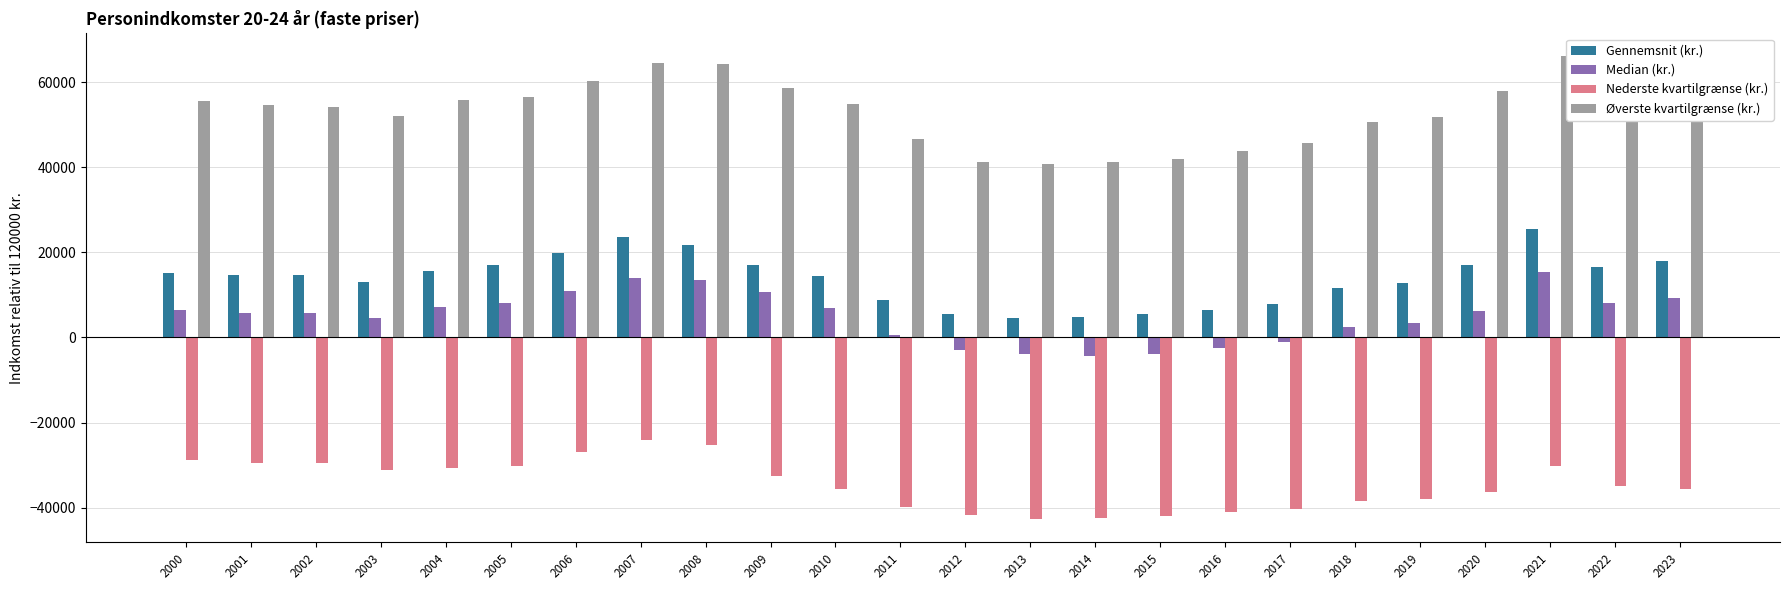

Is the value of Median (kr.) at 2014 greater than the value of Gennemsnit (kr.) at 2011?

No